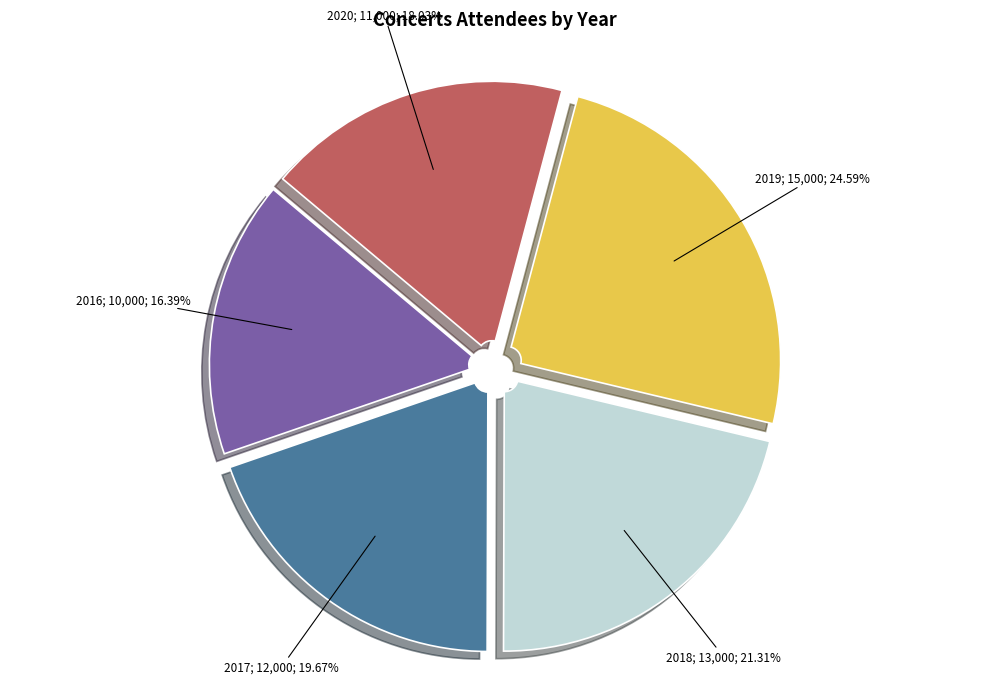

Does any single category account for the majority?

No